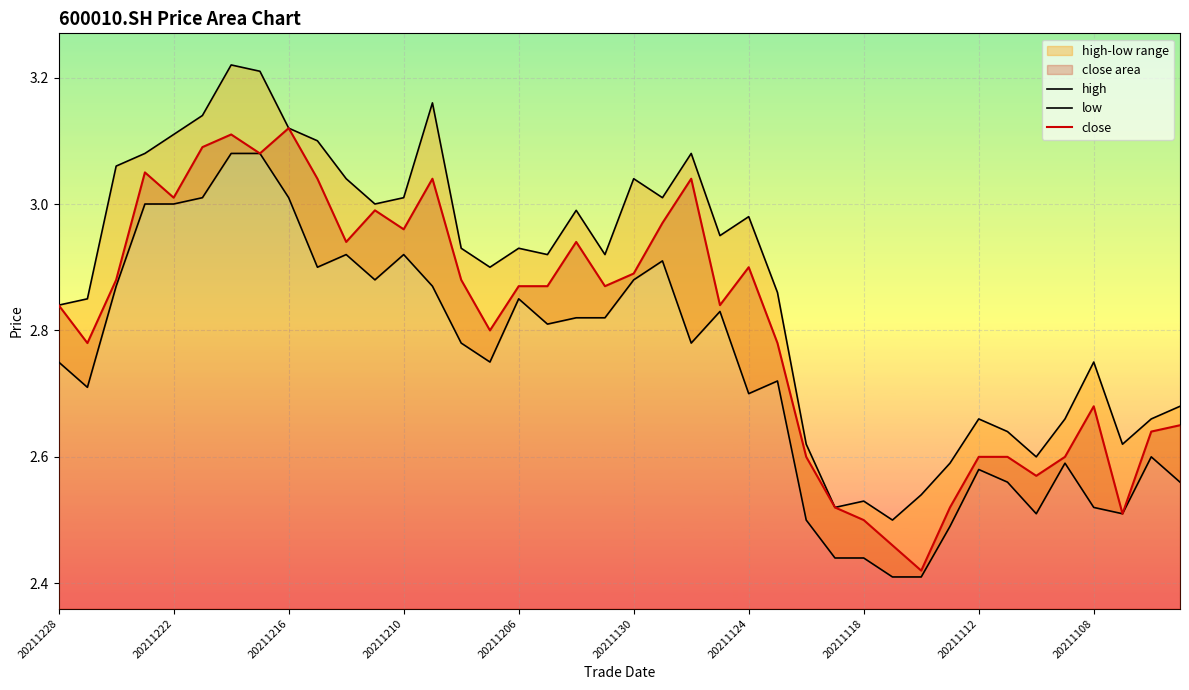

True or false: close has a value of 4.4 at 20211124.

False